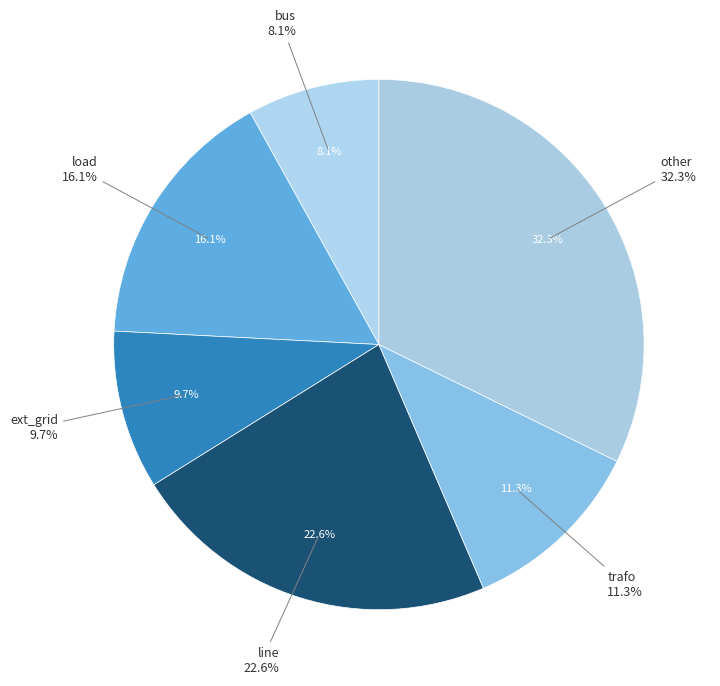

Is there a majority slice in this chart?

No